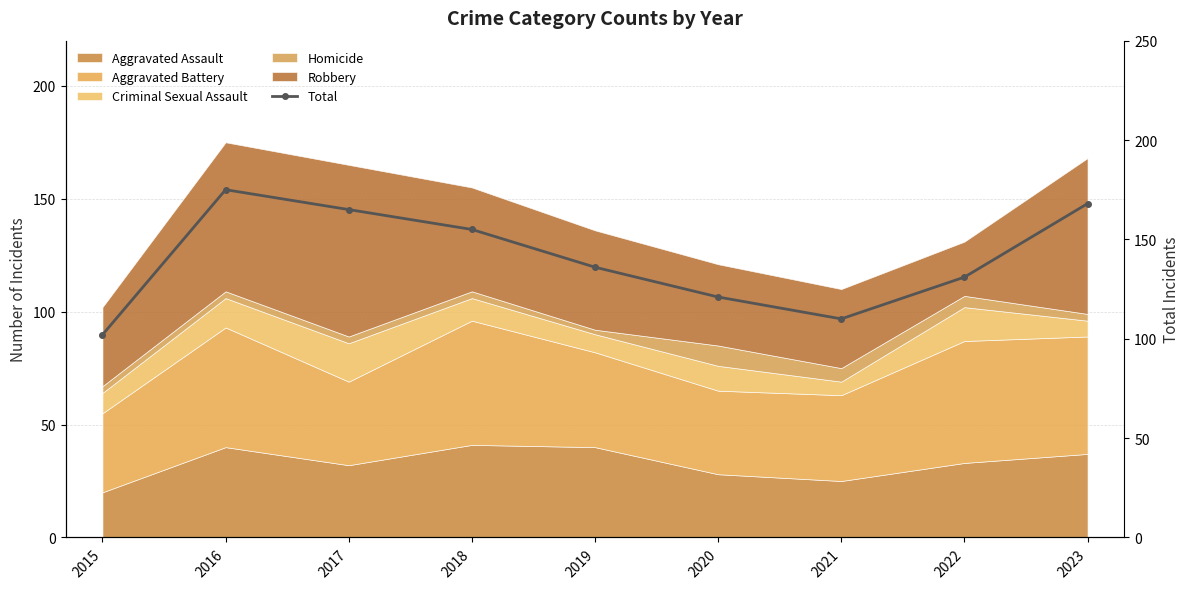

Approximately how many times larger is the value at 2016 compared to 2022?

1.3